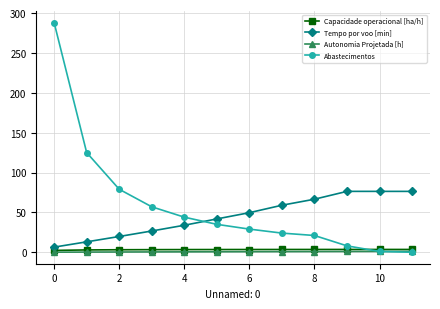

What is the maximum value shown in the chart?

288.0